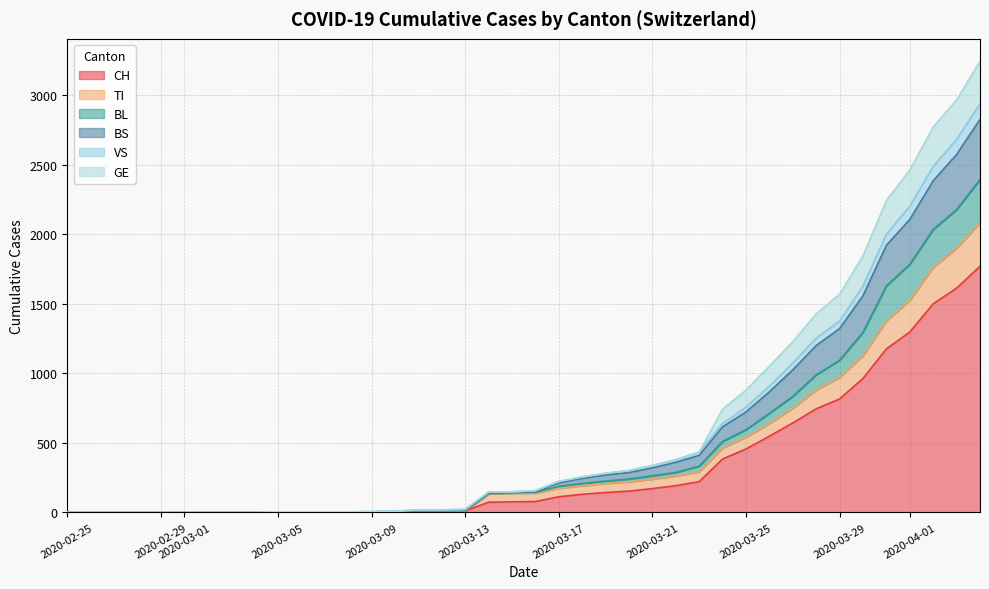

Count the number of categories in the chart.

40